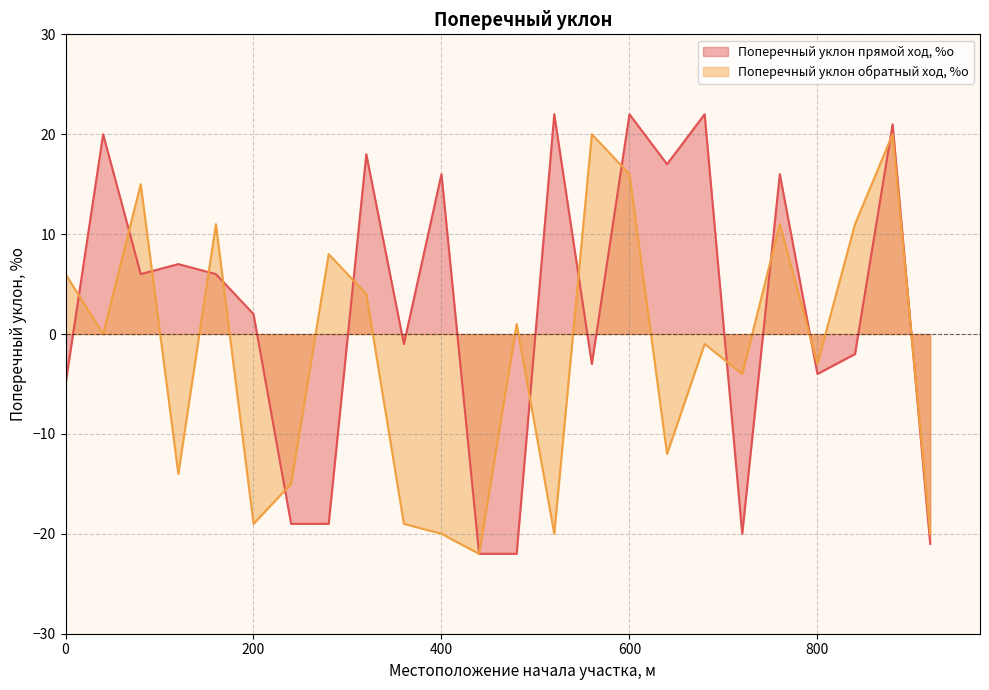

What is the value of the Поперечный уклон обратный ход, %о point at the 14th from the left?

-20